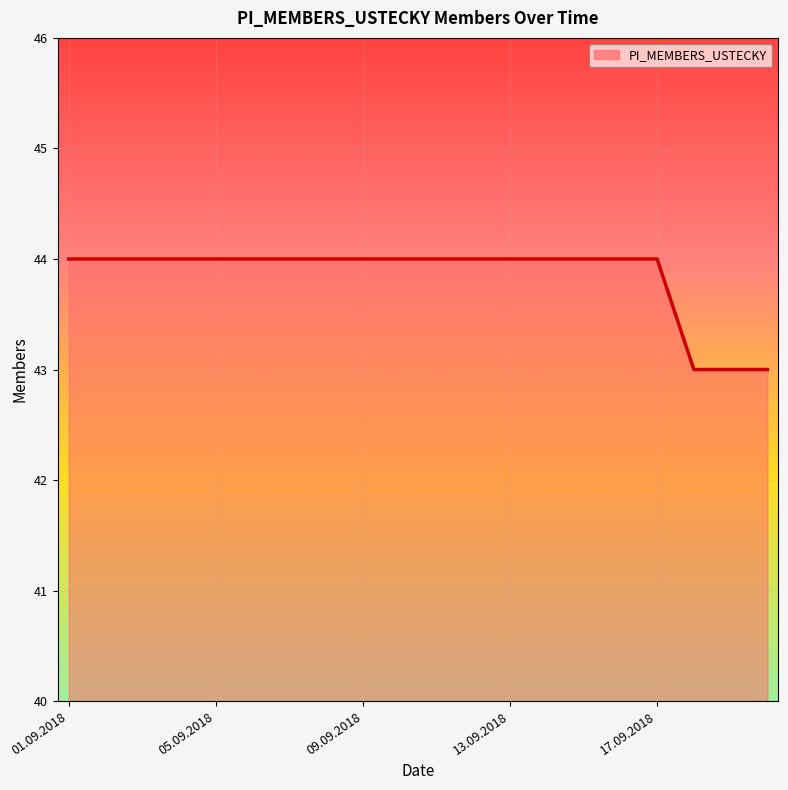

Does the chart display data point markers on the line(s)?

No